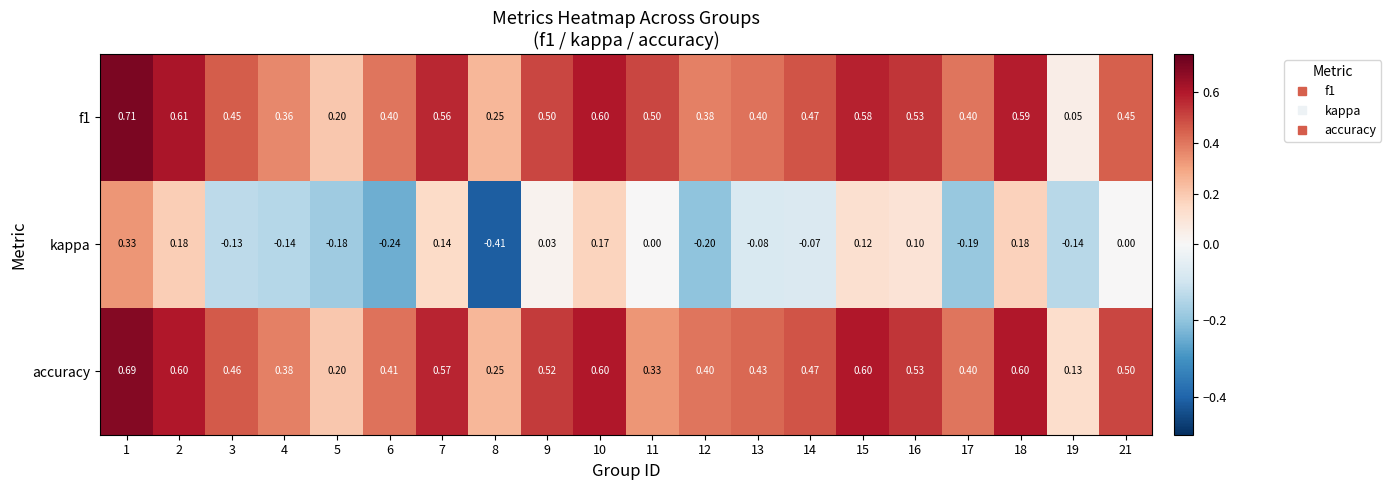

Which category has the lowest value across all series?

8